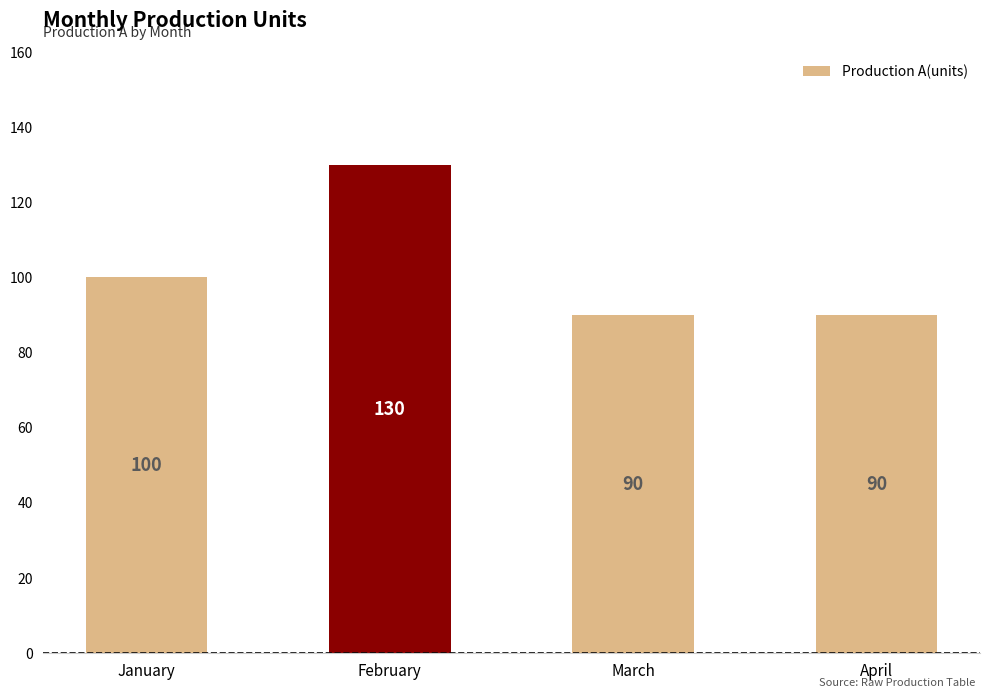

What is the value of the 3rd bar from the left?

90